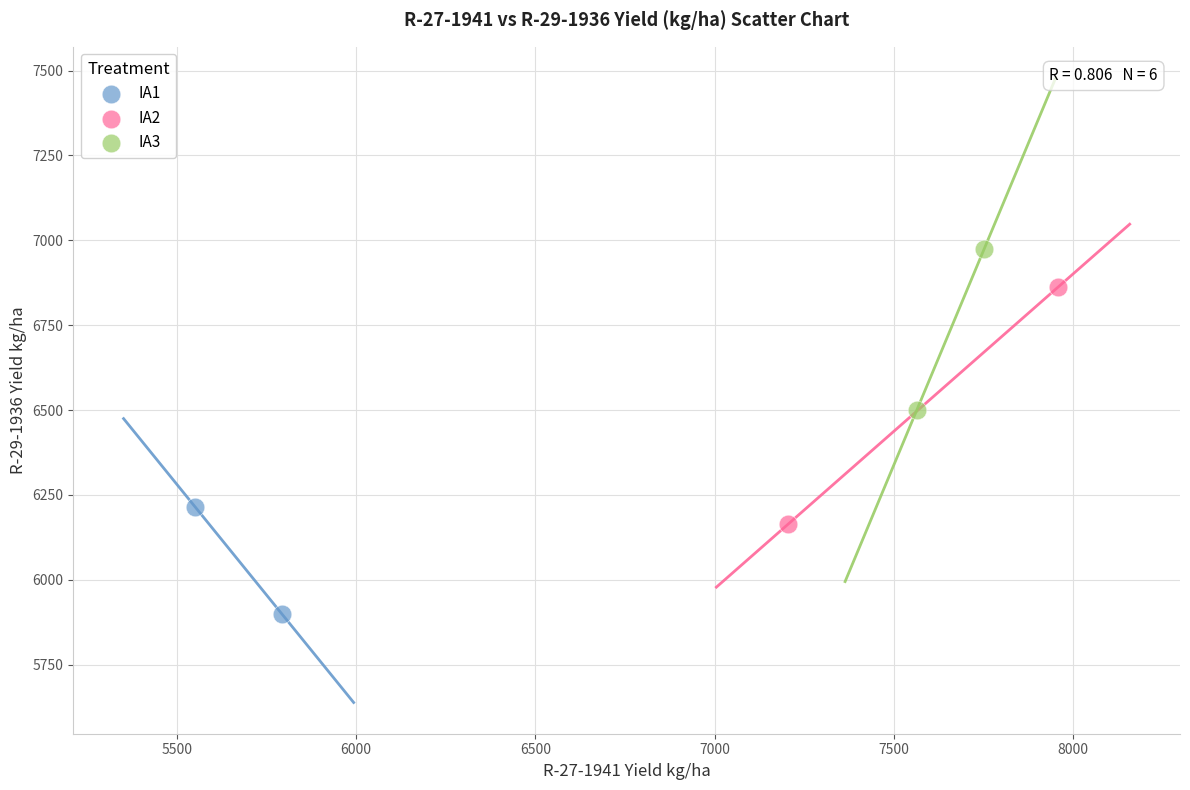

Which series contains the highest Y value?

IA3